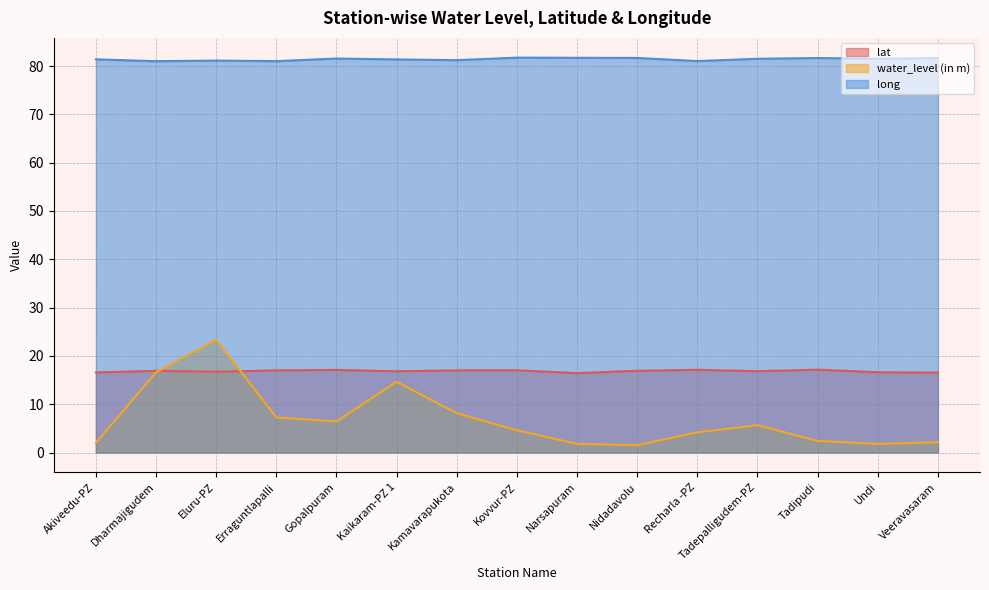

At Recharla -PZ, list the series in order from largest to smallest.

long, lat, water_level (in m)